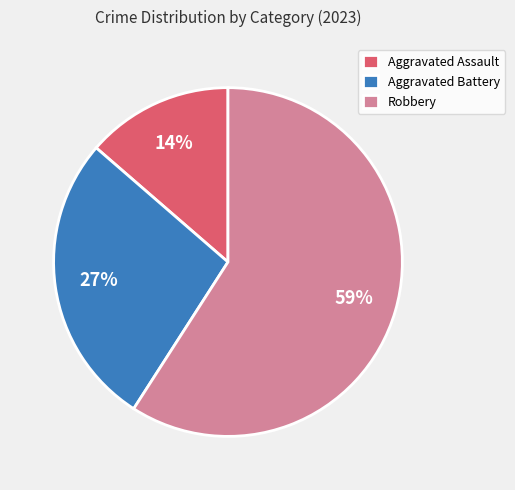

To the nearest percent, what is the combined percentage of Aggravated Assault and Aggravated Battery?

41%